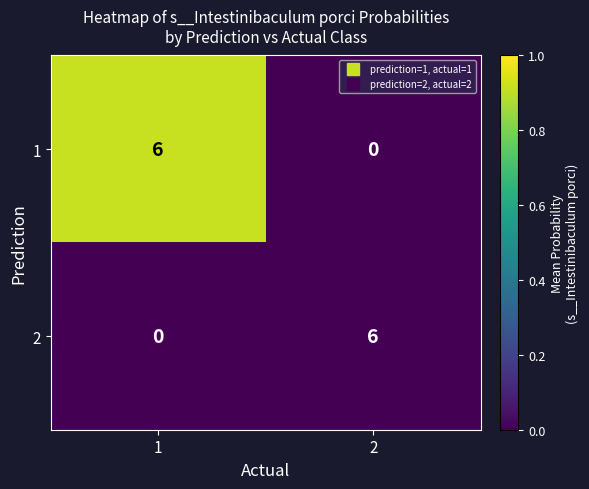

What is the greatest value displayed?

6